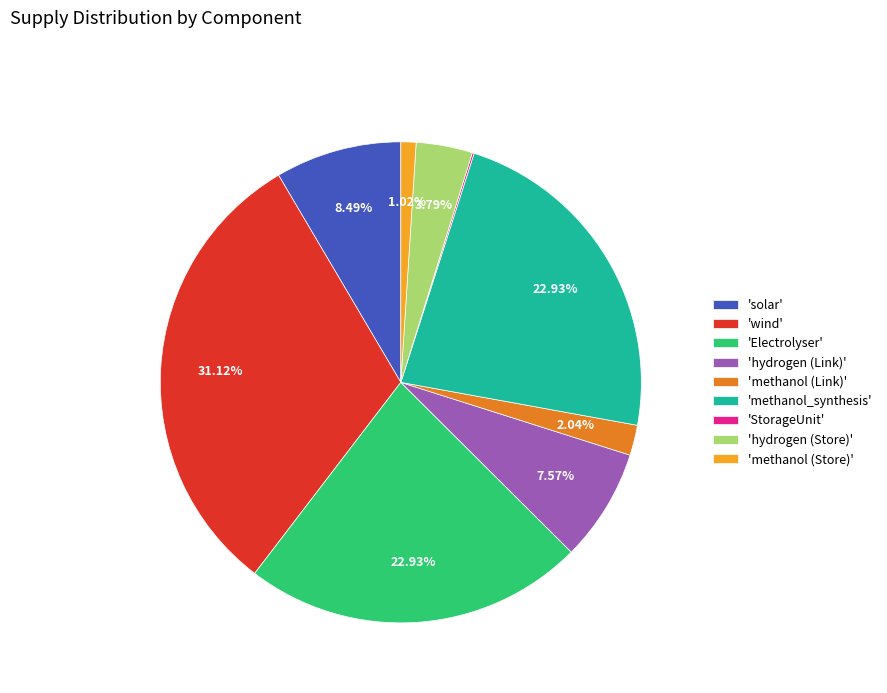

Approximately how many times larger is the value at 'hydrogen (Link)' compared to 'hydrogen (Store)'?

2.0